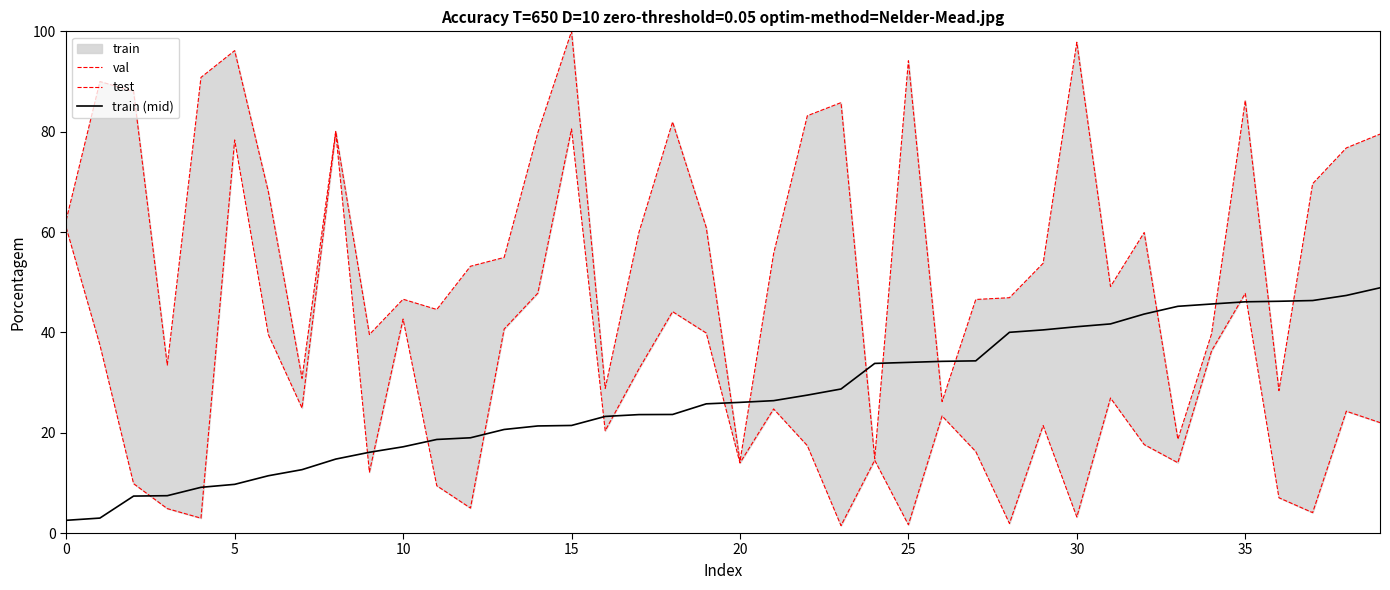

Is it true that train (mid) equals 46.1 at 35?

True